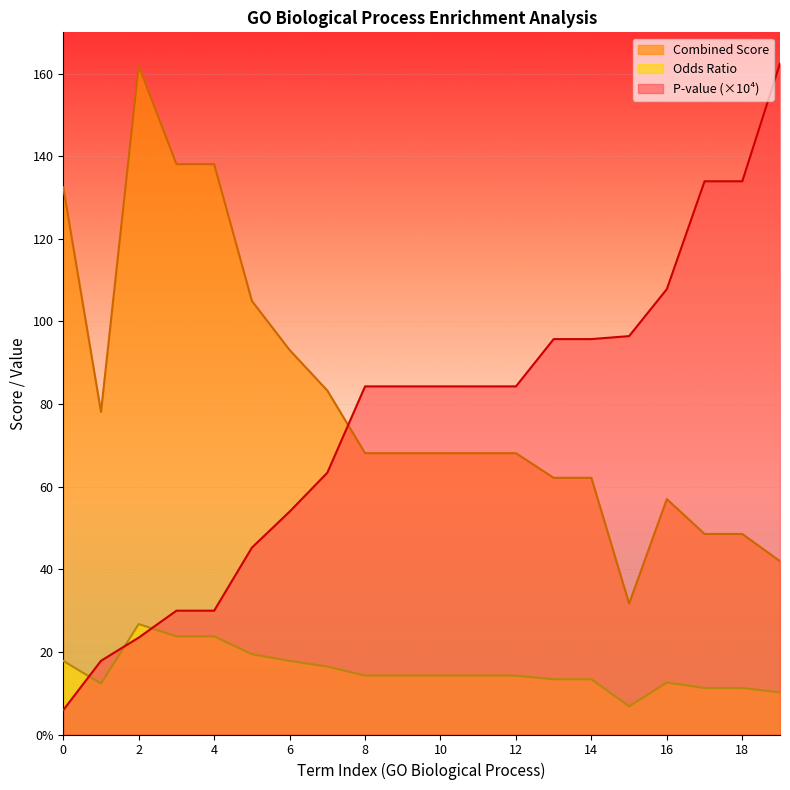

Between which two adjacent categories do Odds Ratio and P-value first intersect?

0 and 1